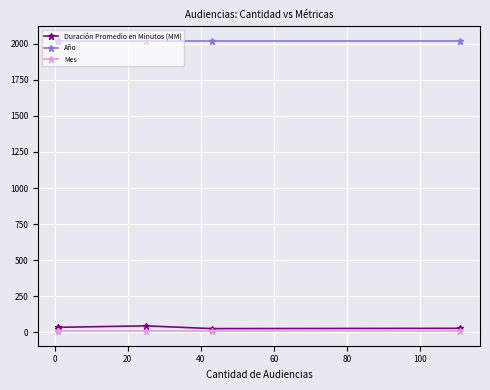

How many series are shown in this chart?

3